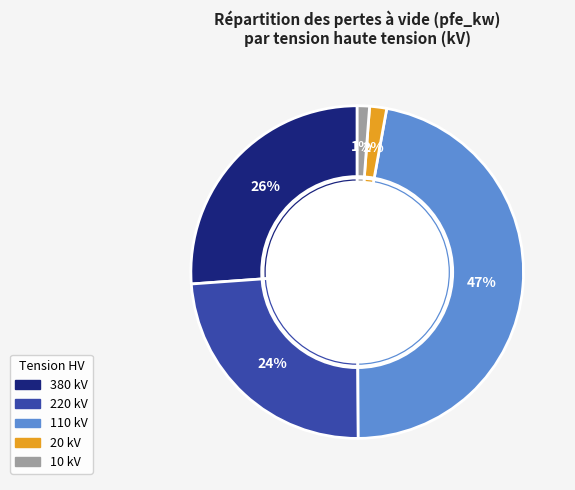

Is the sum of 10 and 380 greater than half?

No